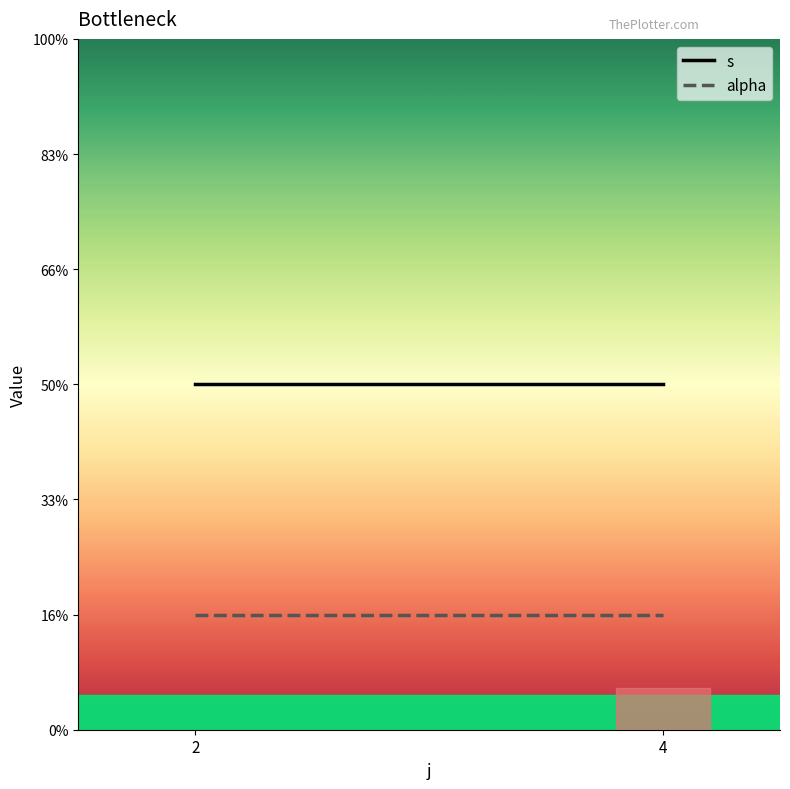

Reading left to right, extract all data points from this chart.

s: 2=3	4=3
alpha: 2=1	4=1